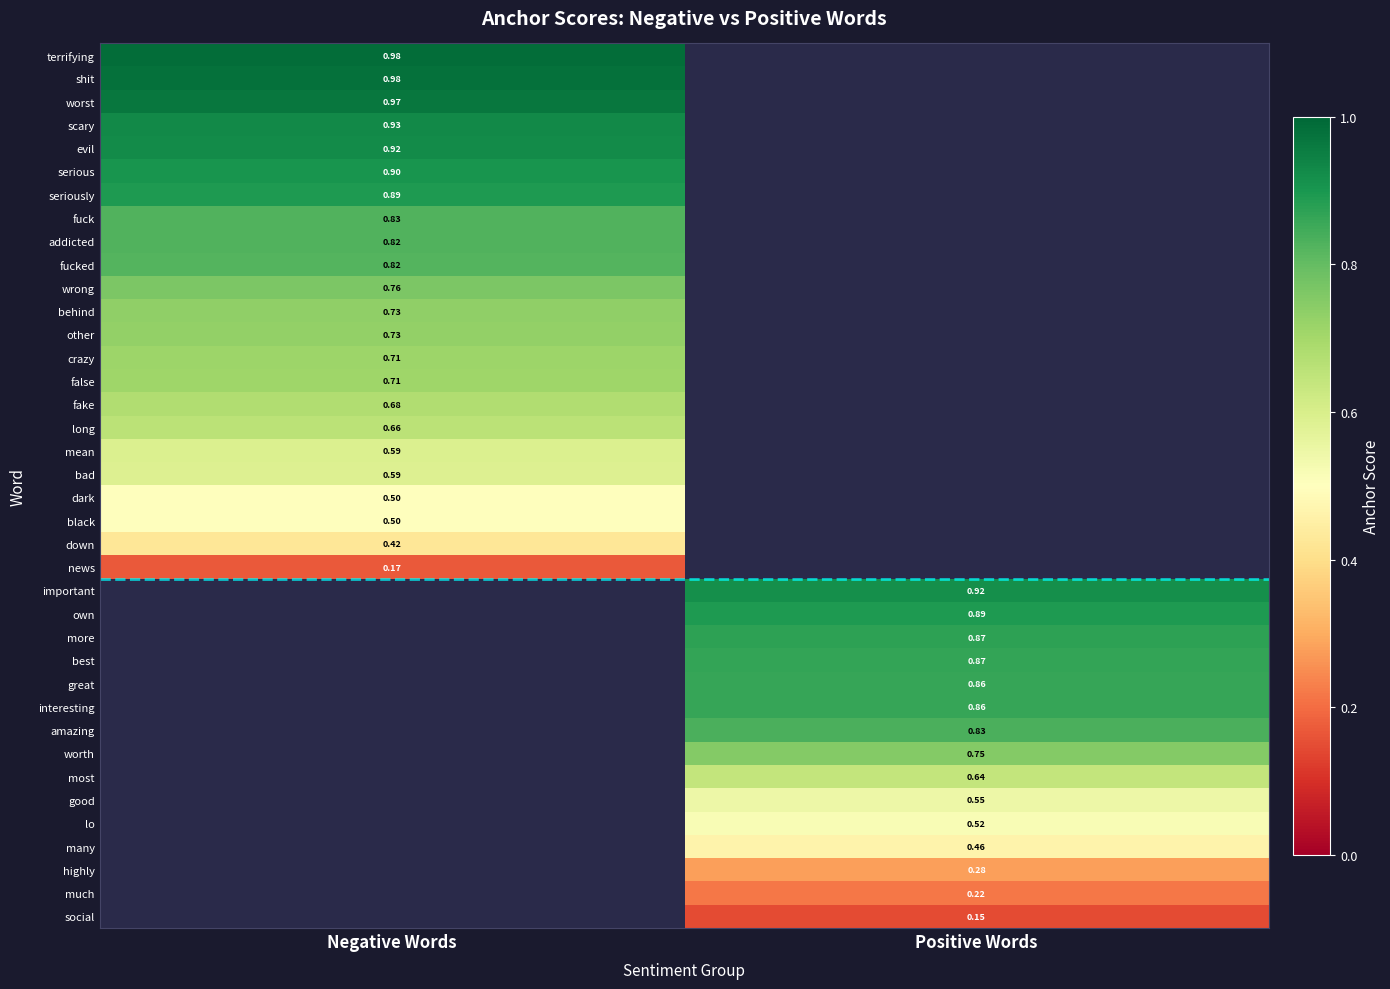

The value of most at Positive Words is 0.6. True or false?

True